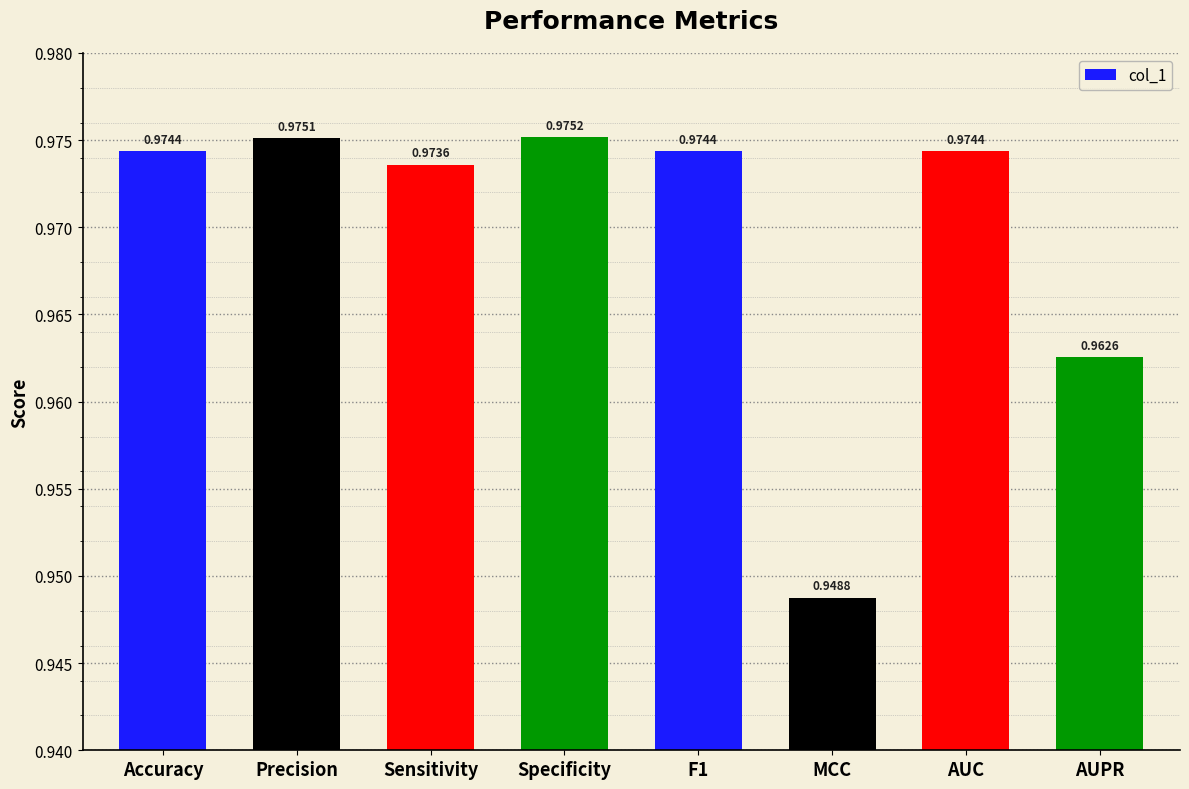

What is the sum of the values at Precision and AUC?

1.9